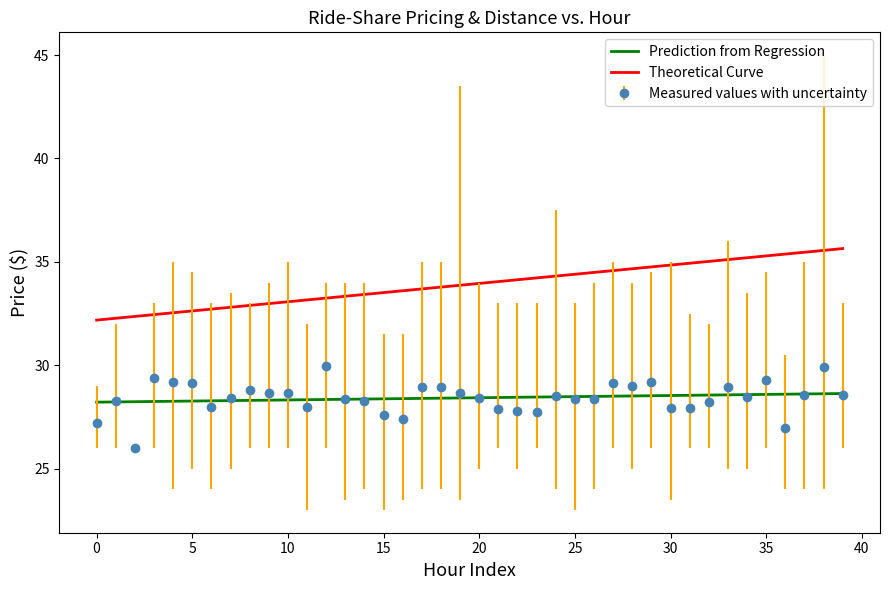

What is the minimum value shown in the chart?

26.0